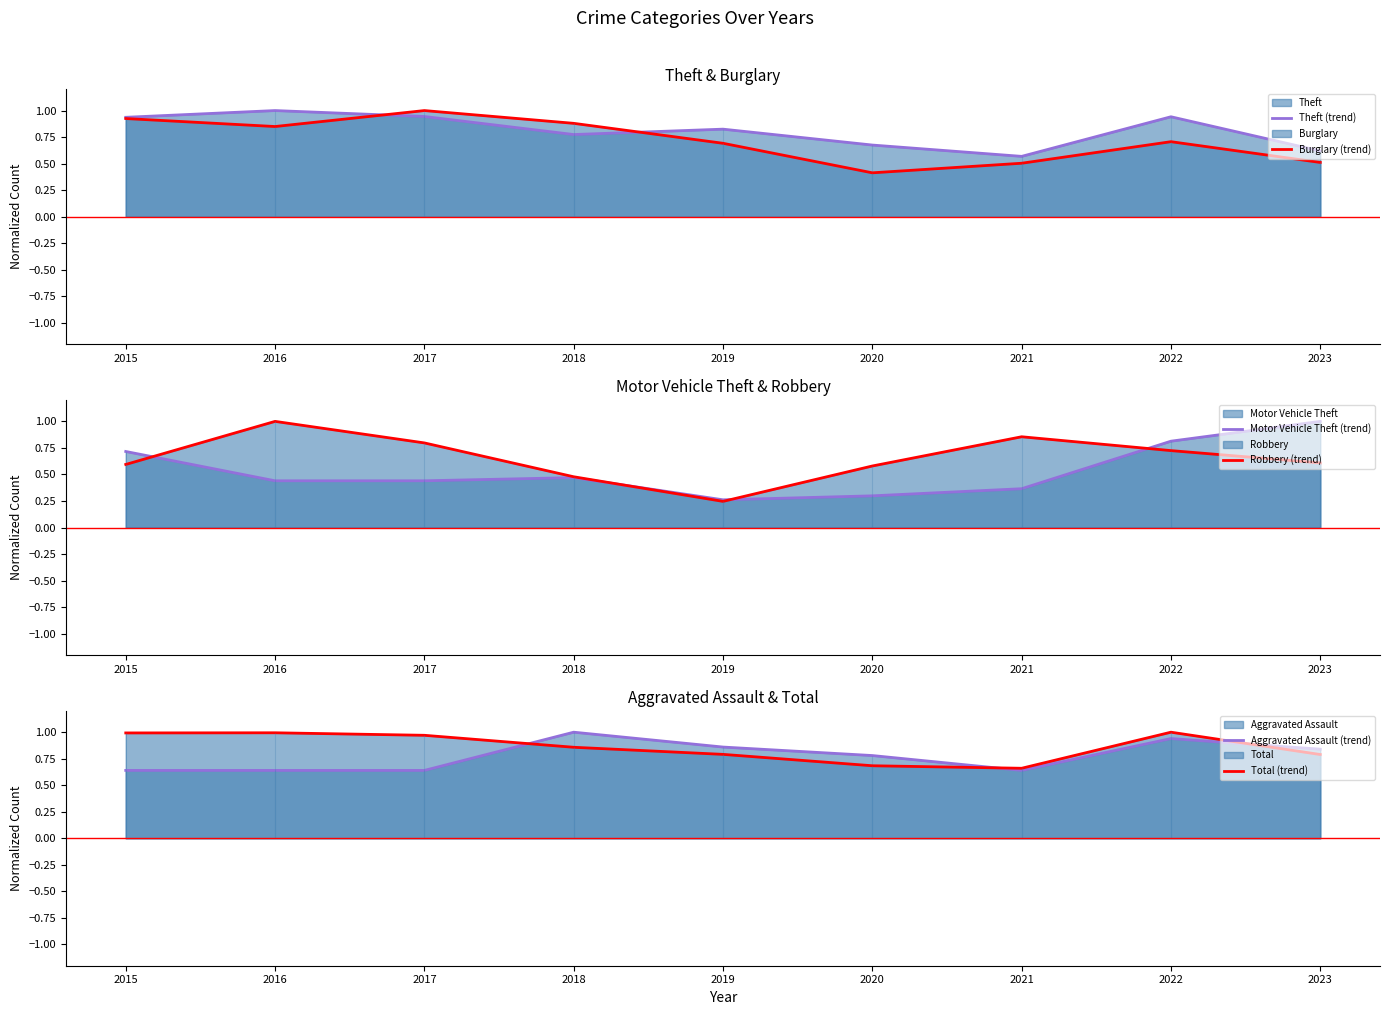

Between 2018 and 2019, which series saw the biggest shift?

Robbery (trend)